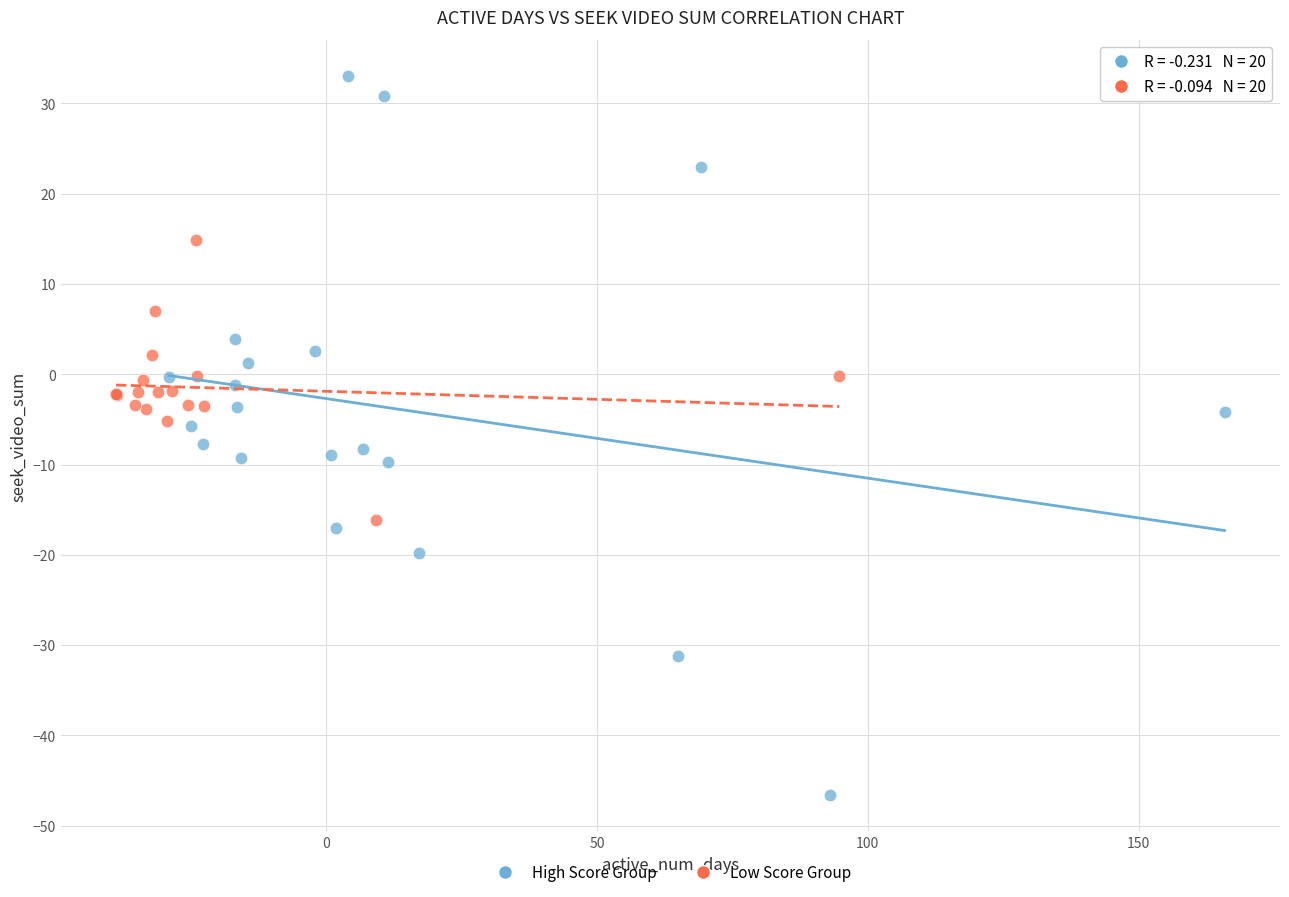

Which series contains the highest Y value?

High Score Group